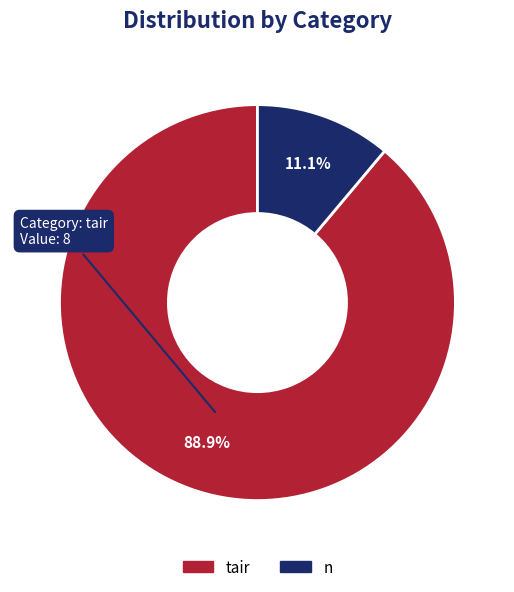

Is it true that tair is 89% of the pie?

True